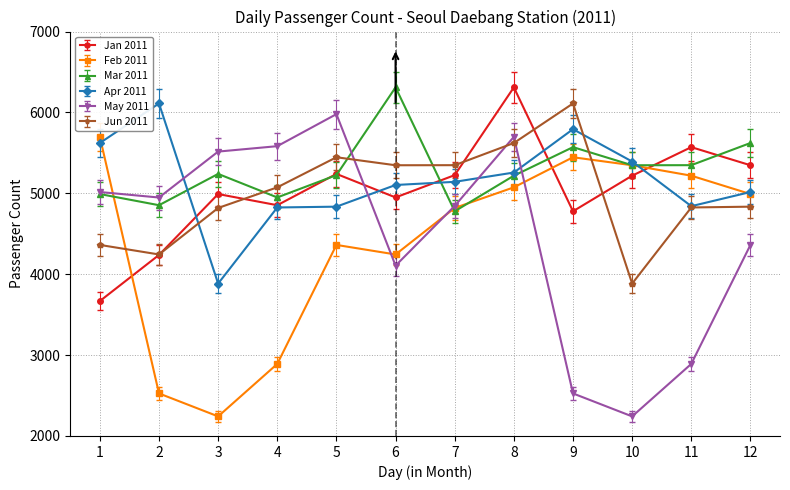

How many lines are shown in the chart?

6